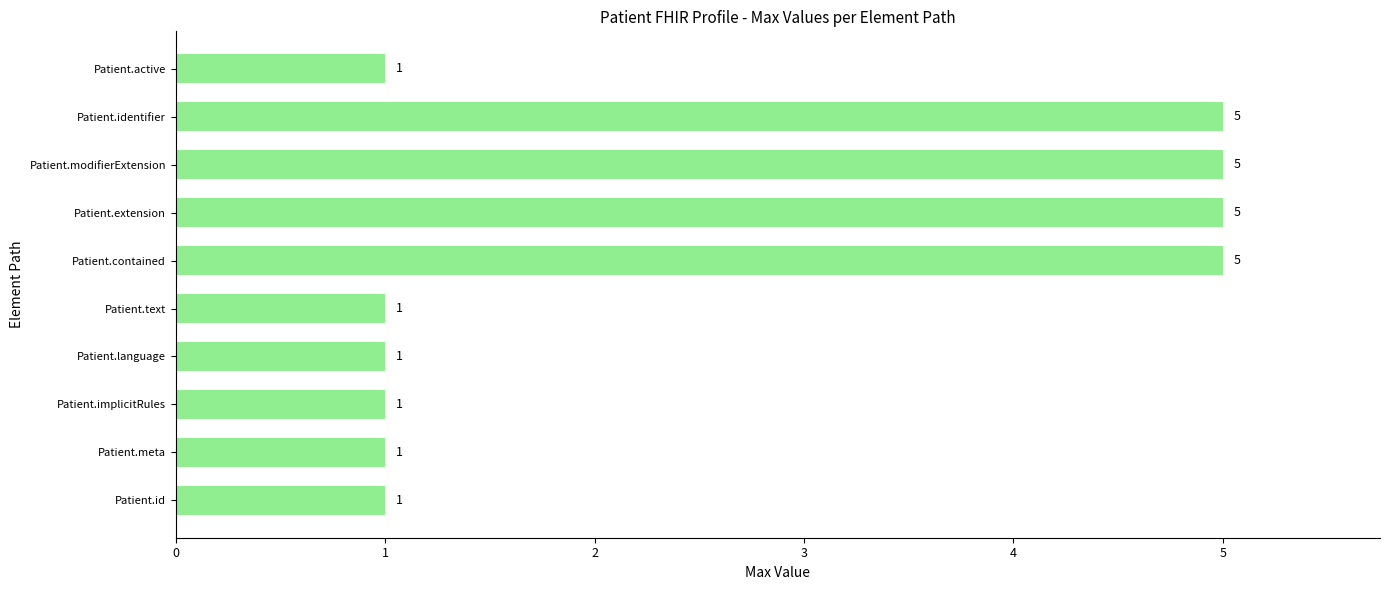

What value does the data have at Patient.extension?

5